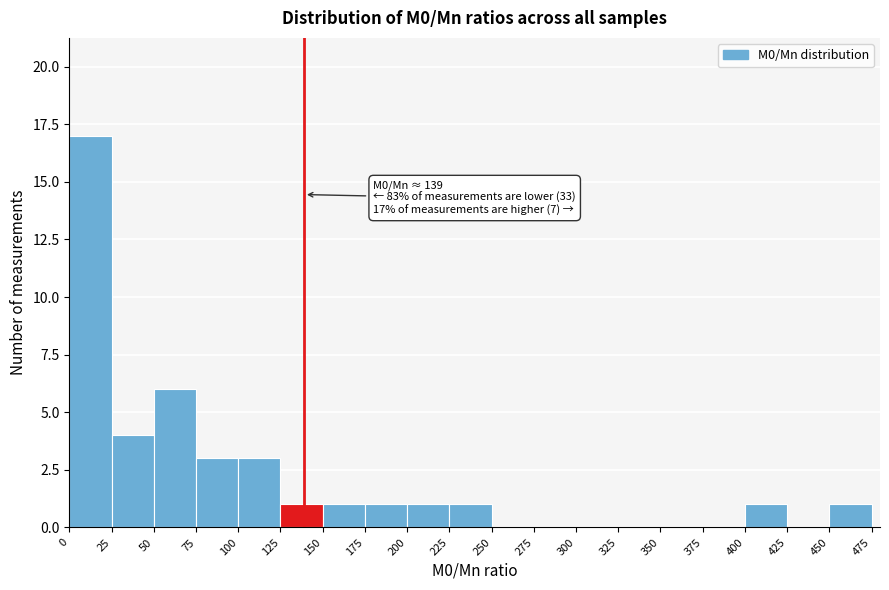

Which range on the x-axis has the tallest bar?

0 to 25